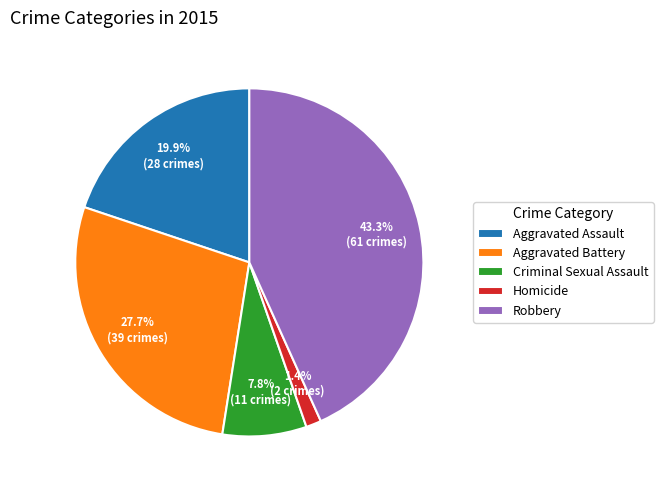

Between Criminal Sexual Assault and Homicide, which is larger?

Criminal Sexual Assault